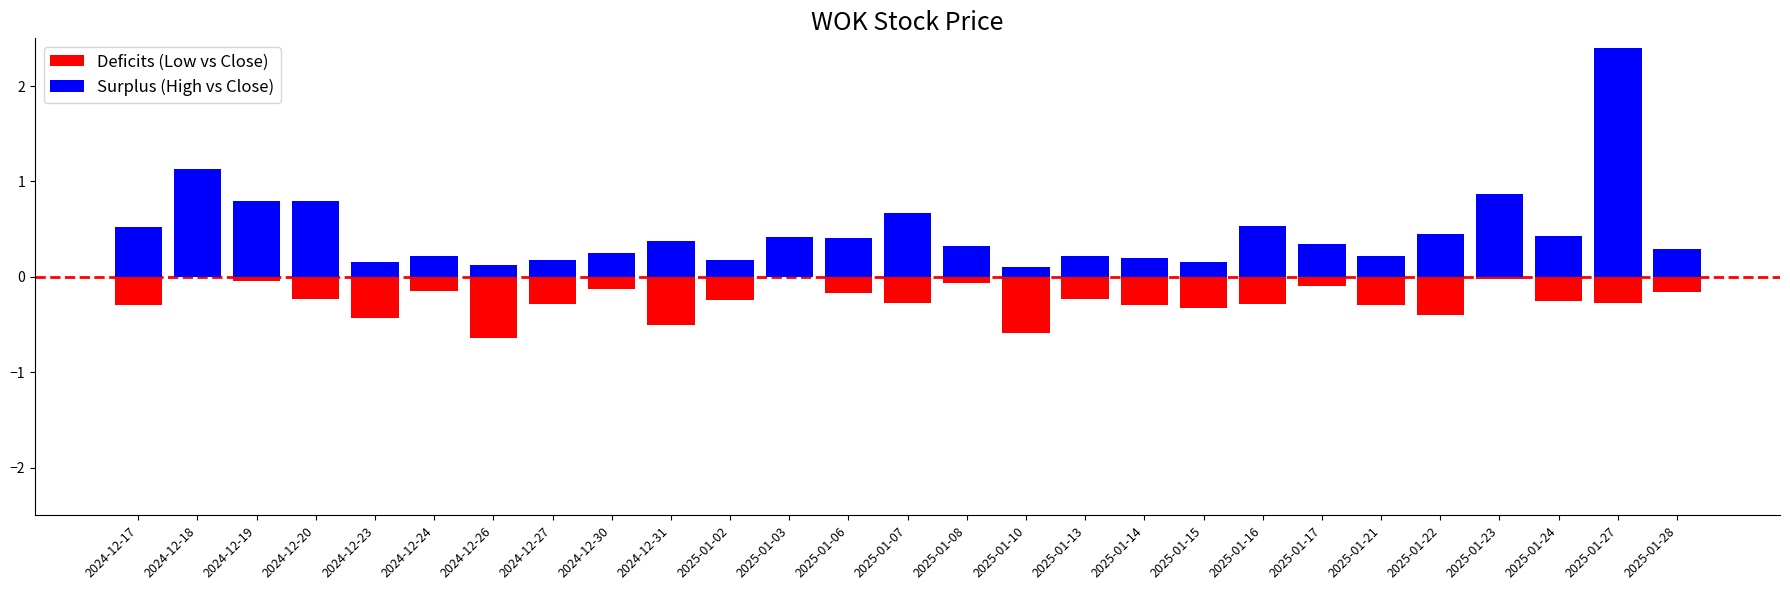

Which series has the largest total across all categories?

High